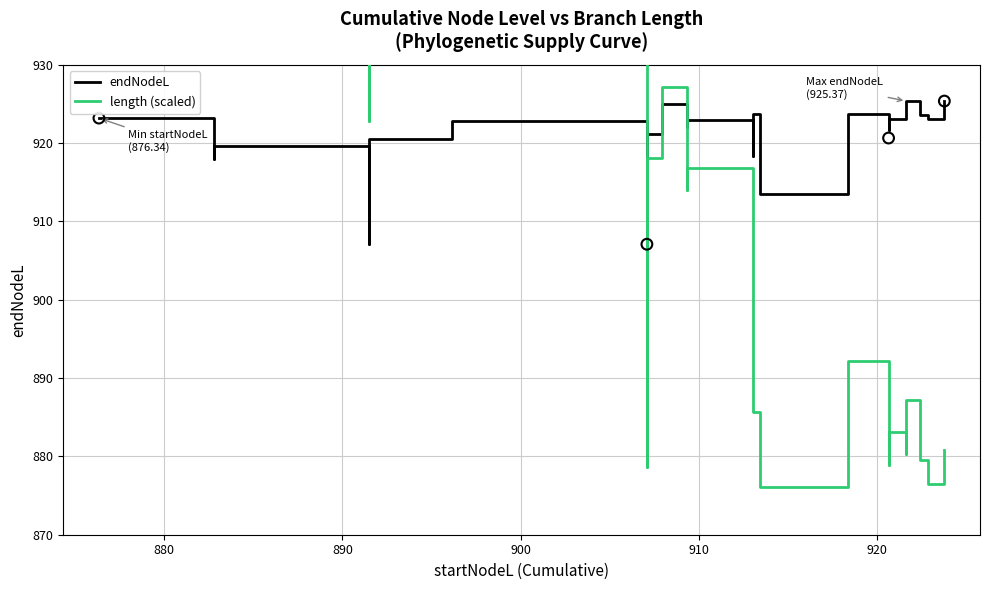

Is the value of length (scaled) at 8 greater than the value of endNodeL at 27?

No